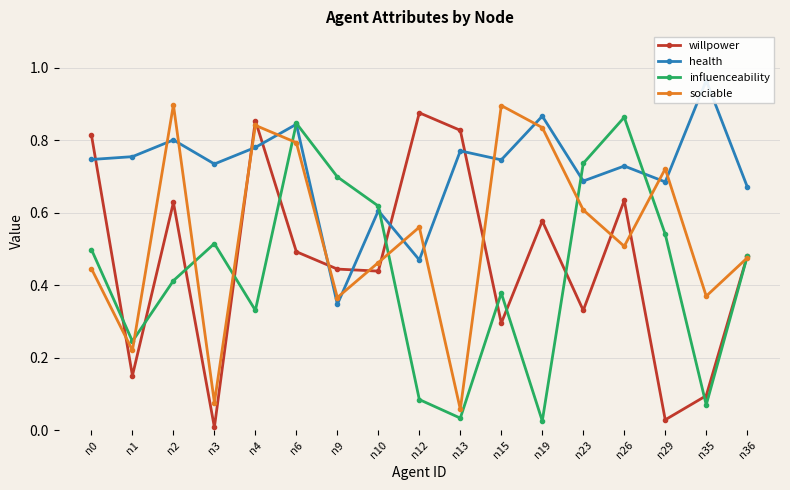

What is the value of the sociable point at the 8th from the left?

0.5